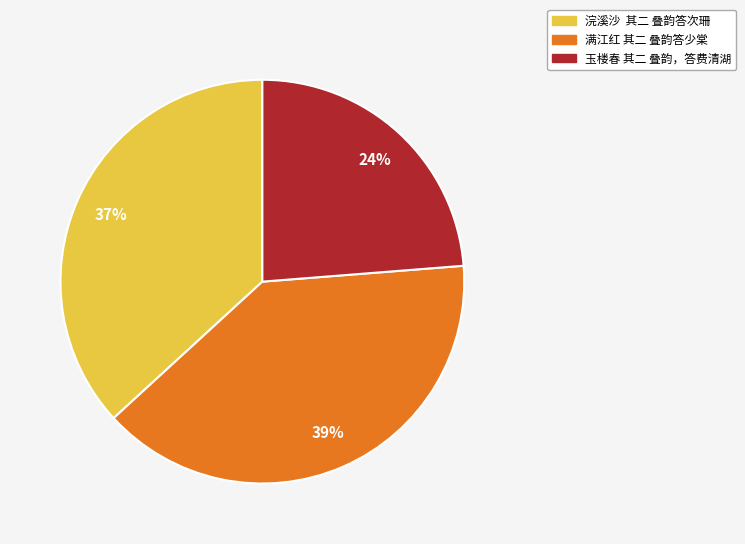

How many segments does this pie chart have?

3